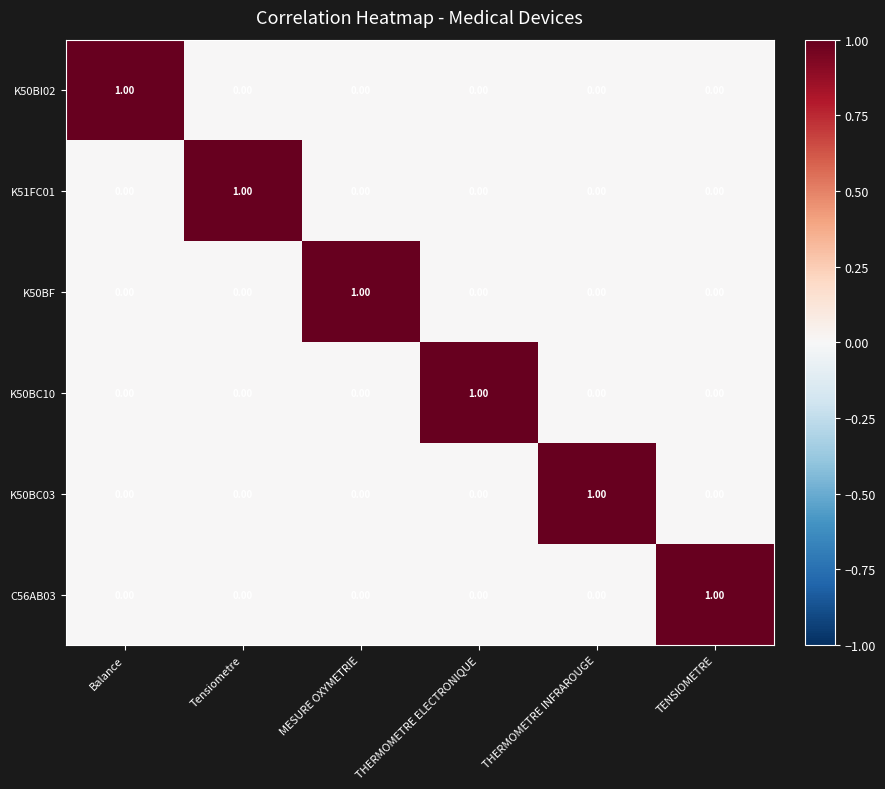

Which category has the highest value in the K51FC01 series?

Tensiometre